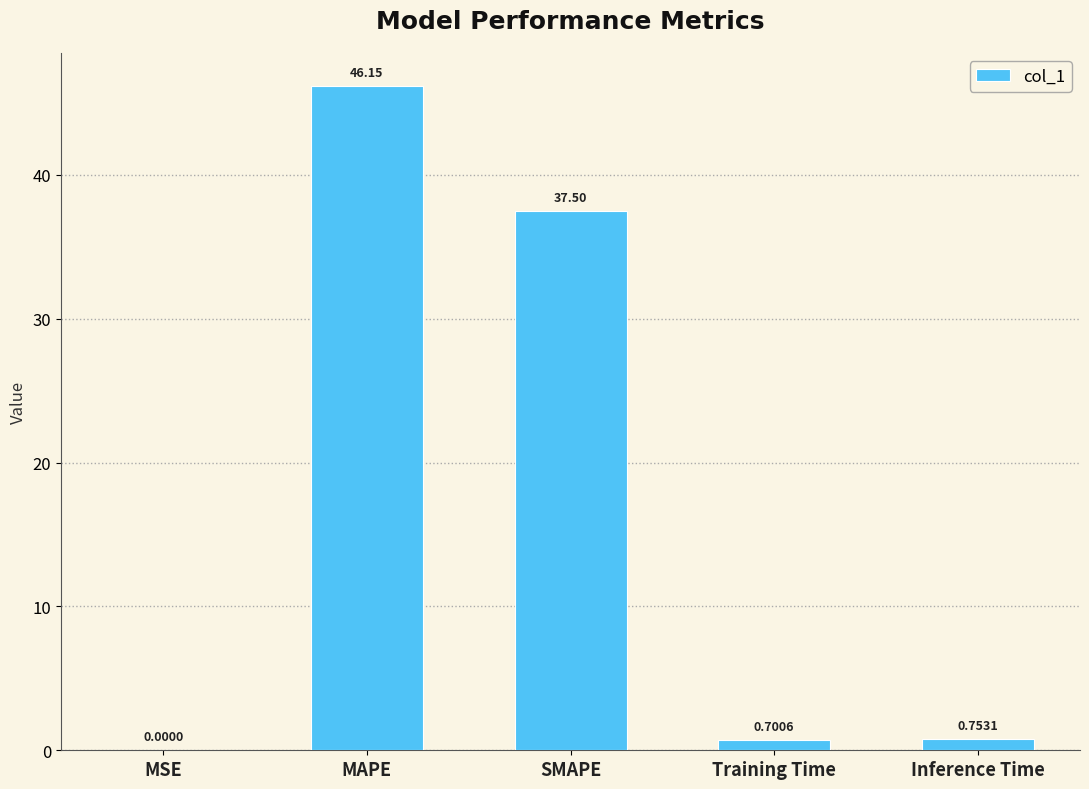

What is the sum of all values?

85.1